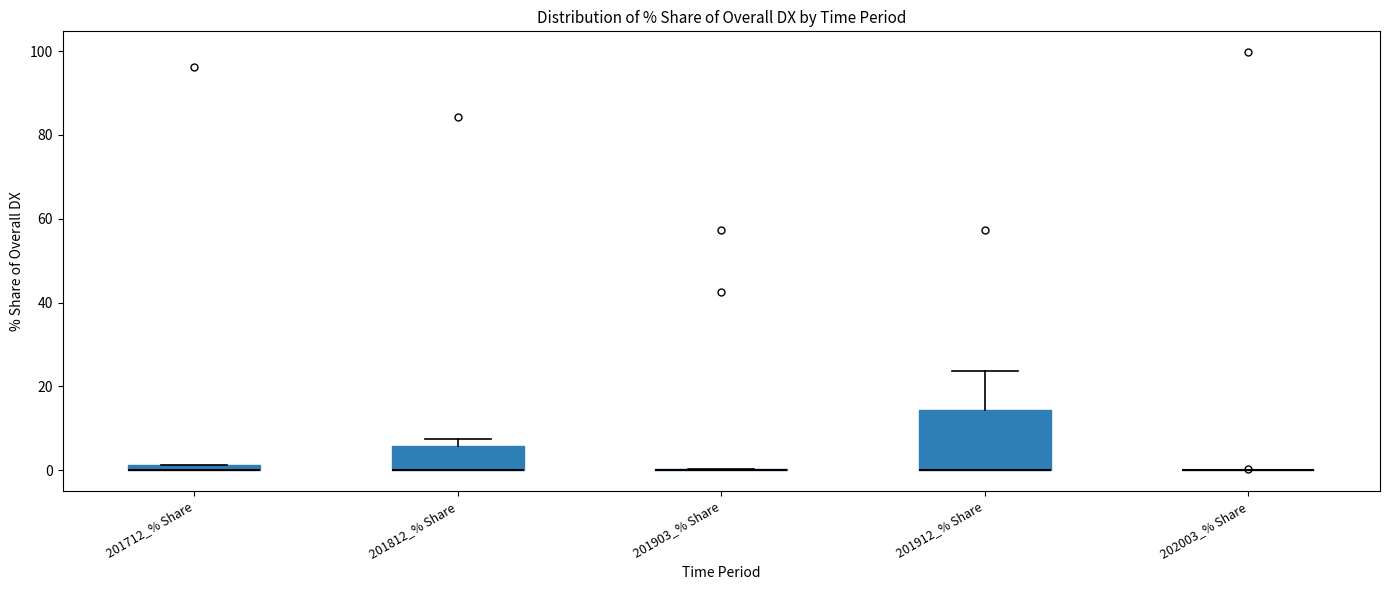

Where is the upper edge of the box for 201812_% Share on the y-axis? The values are not printed on the chart, so give them approximately, as read against the axis.

6